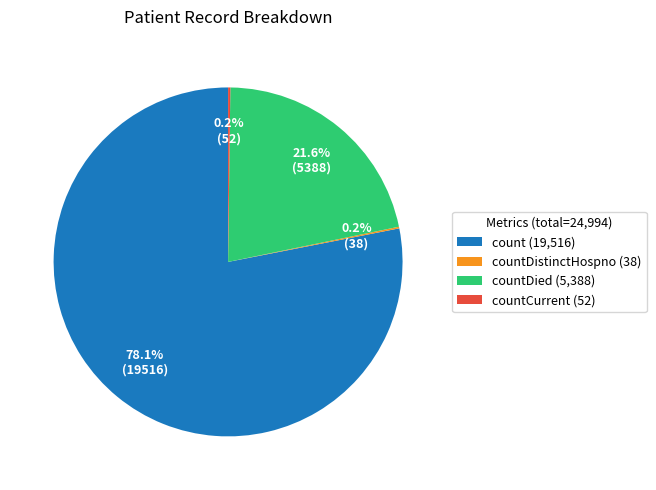

Do count (19,516) and countDied (5,388) together represent more than half of the pie?

Yes